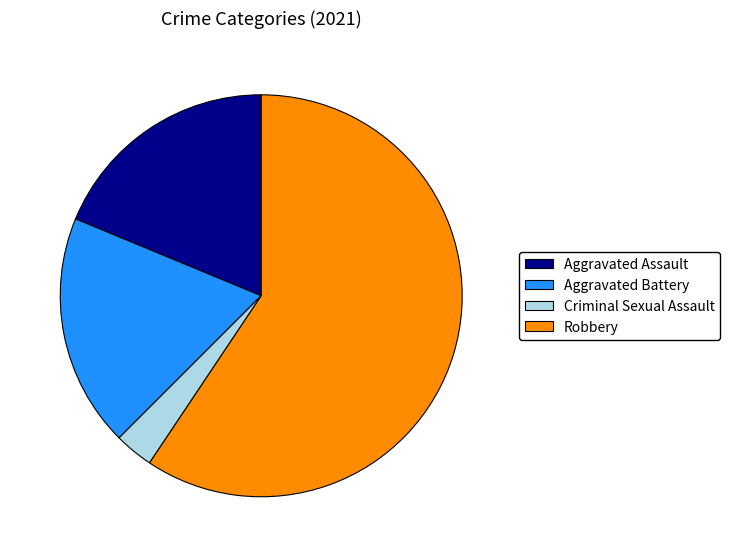

Does Robbery represent more than half of the total?

Yes